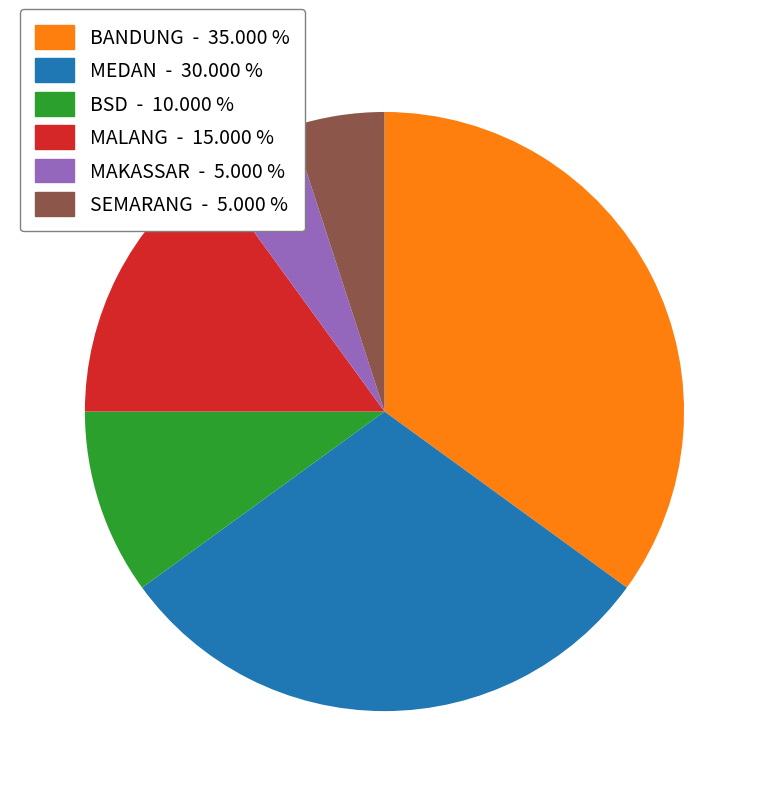

Which slice is the largest?

BANDUNG